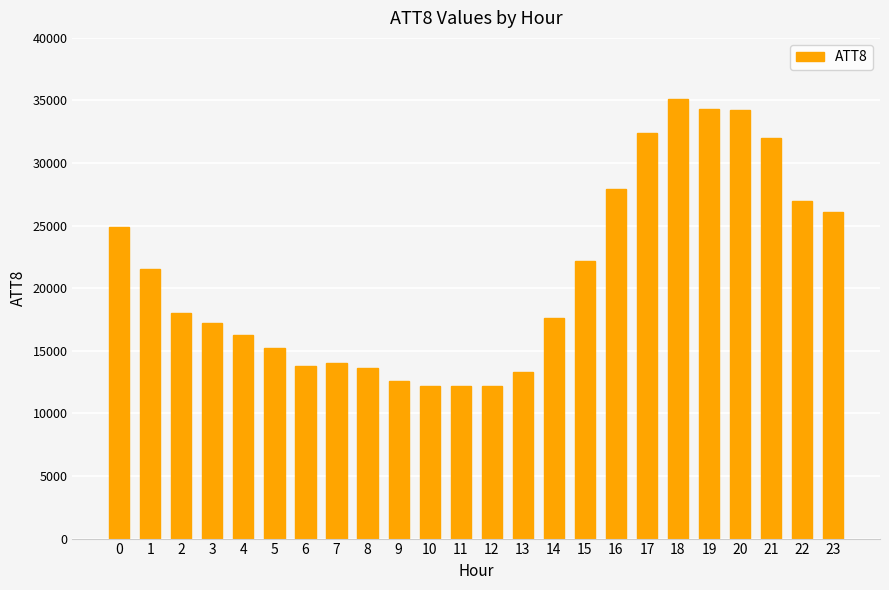

What is the sum of the values at 17 and 23?

58500